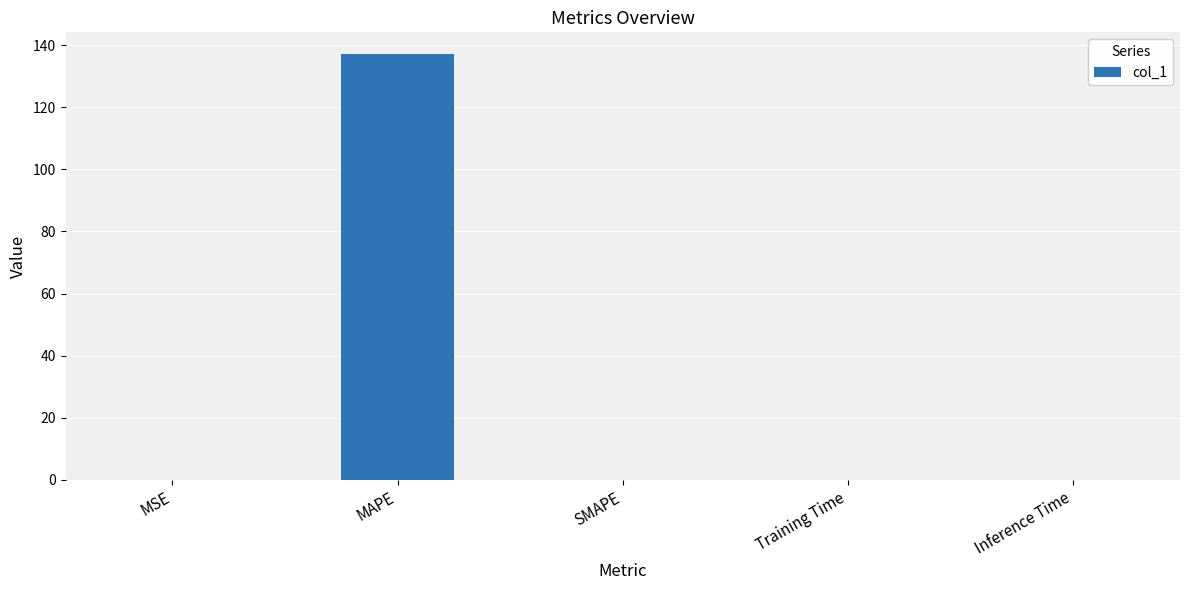

Which category has the highest value across all series?

MAPE